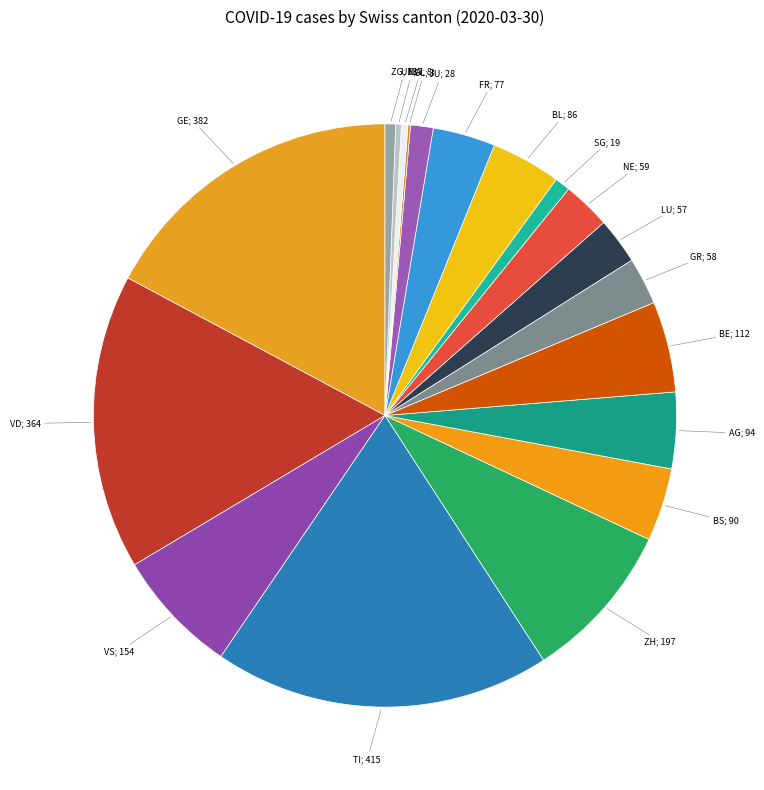

Does any single category account for the majority?

No